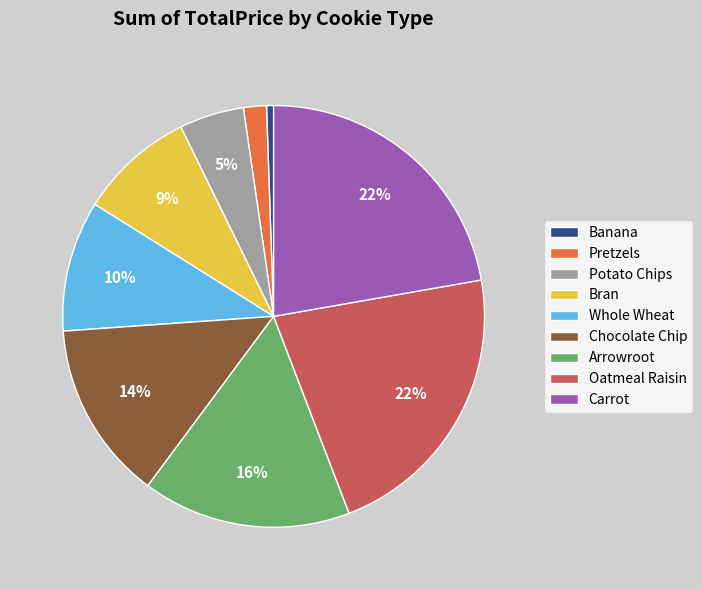

How many segments does this pie chart have?

9